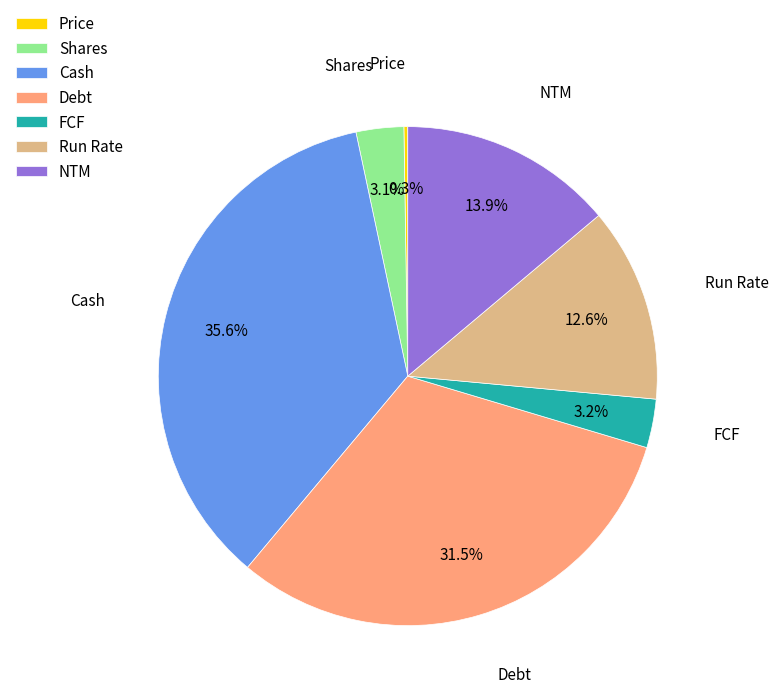

What portion of the pie excludes Shares?

96.9%